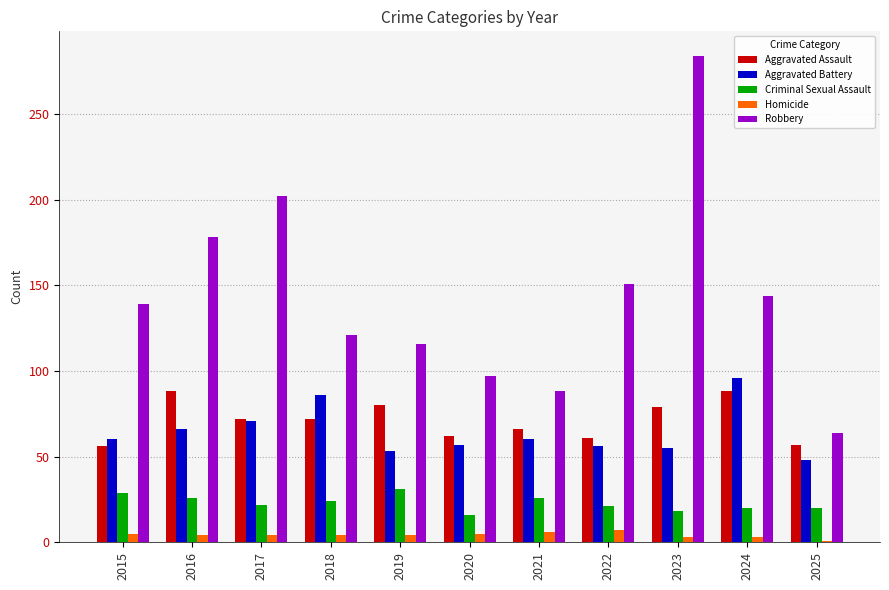

Are the bars horizontal?

No